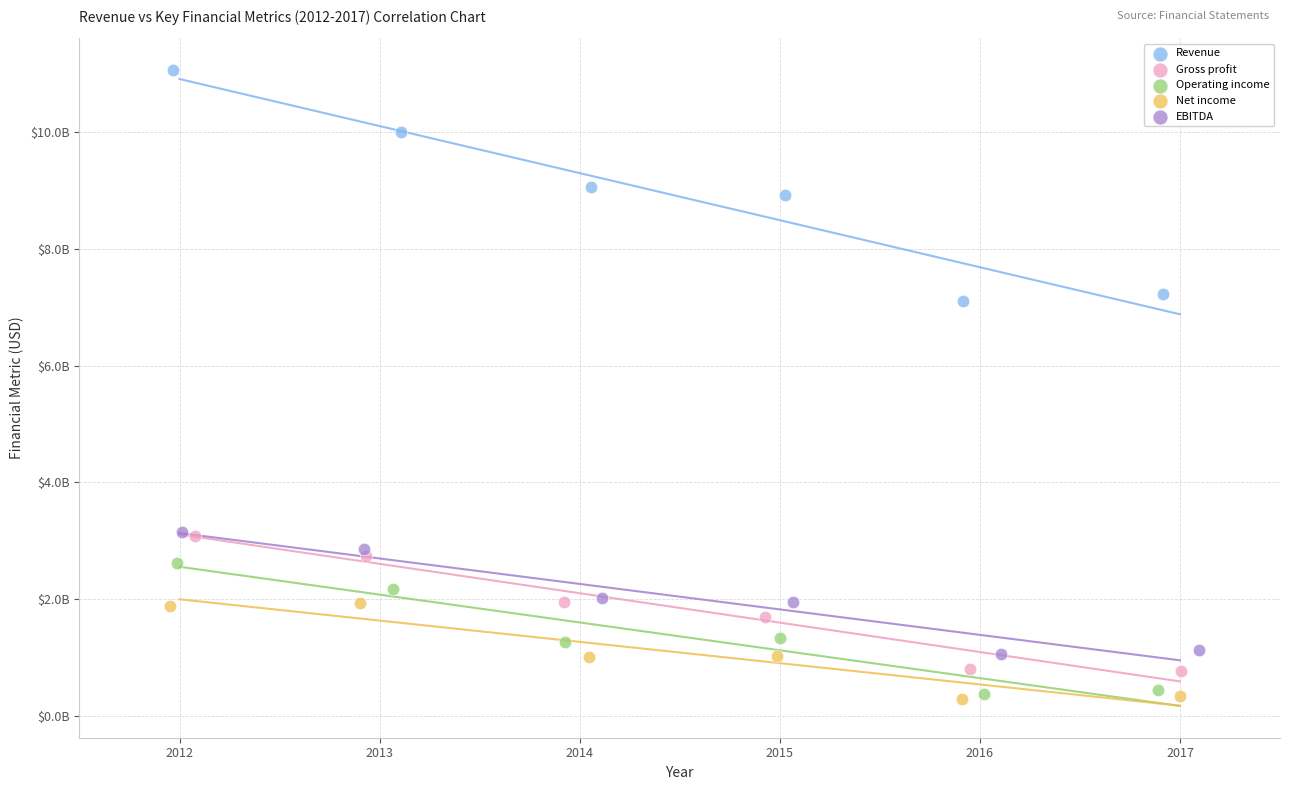

What are all the series names shown in the legend?

Revenue, Gross profit, Operating income, Net income, EBITDA